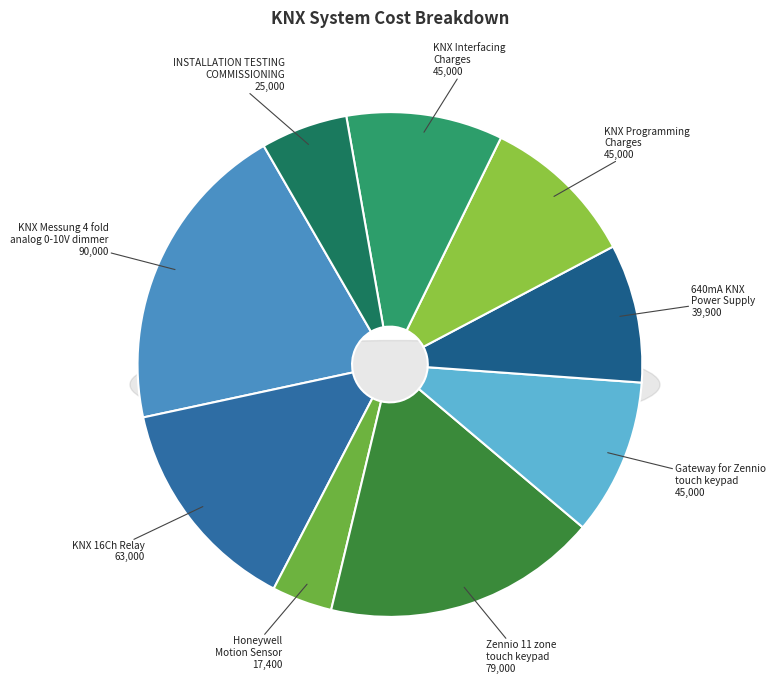

Is there any slice that represents more than half of the pie?

No